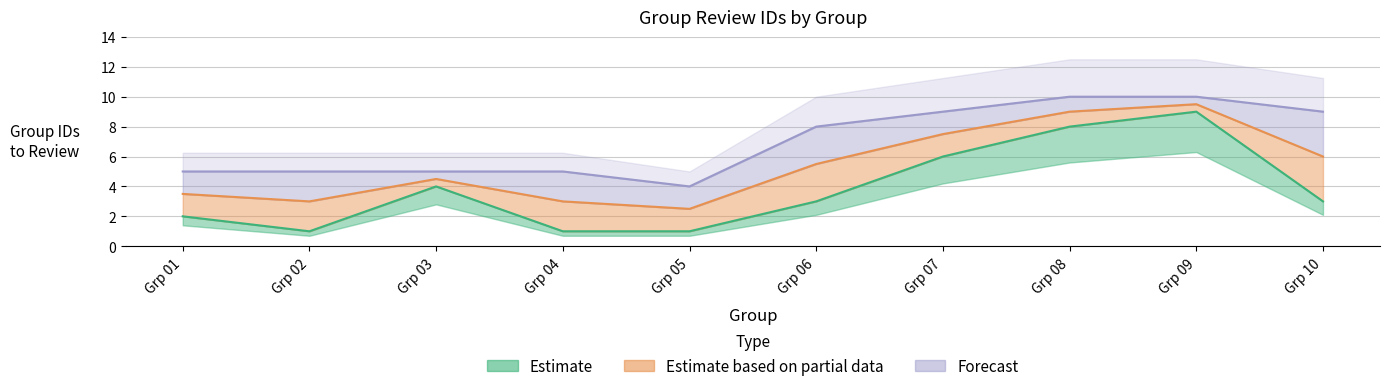

Reading right to left, transcribe all the data shown in this chart.

min_group_id: 3	9	8	6	3	1	1	4	1	2
max_group_id: 9	10	10	9	8	4	5	5	5	5